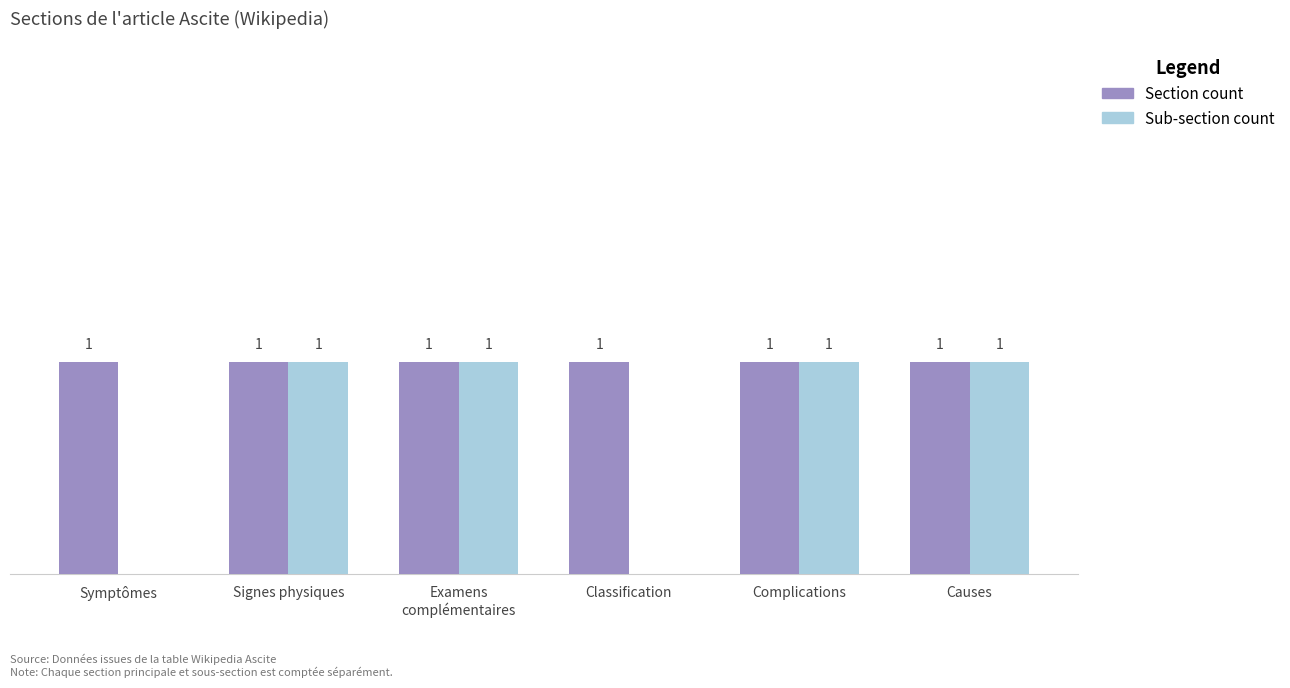

Which series has the largest total across all categories?

Section count